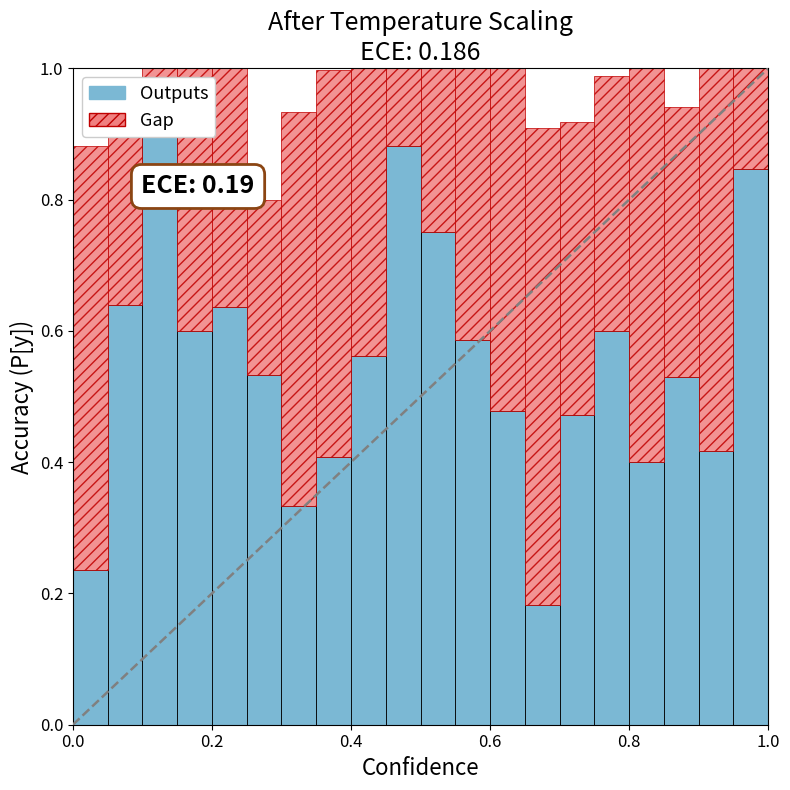

What is the label of the 1st bar from the right?

19